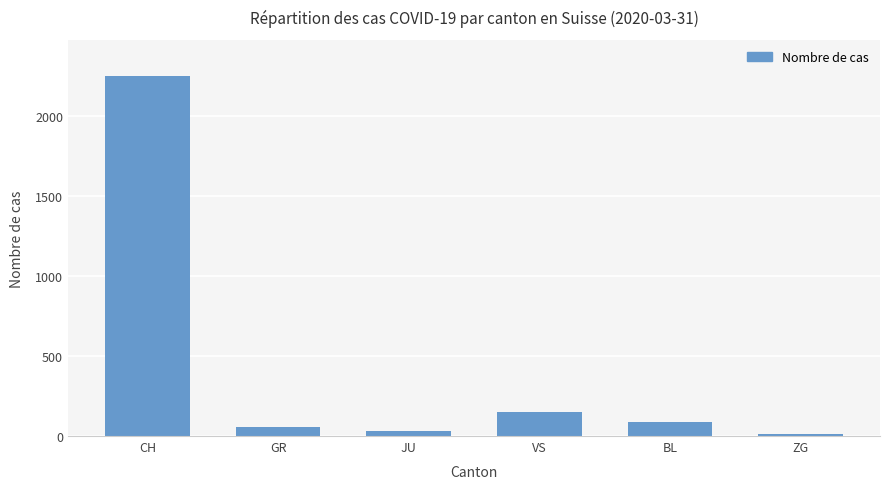

Which category has the highest value across all series?

CH